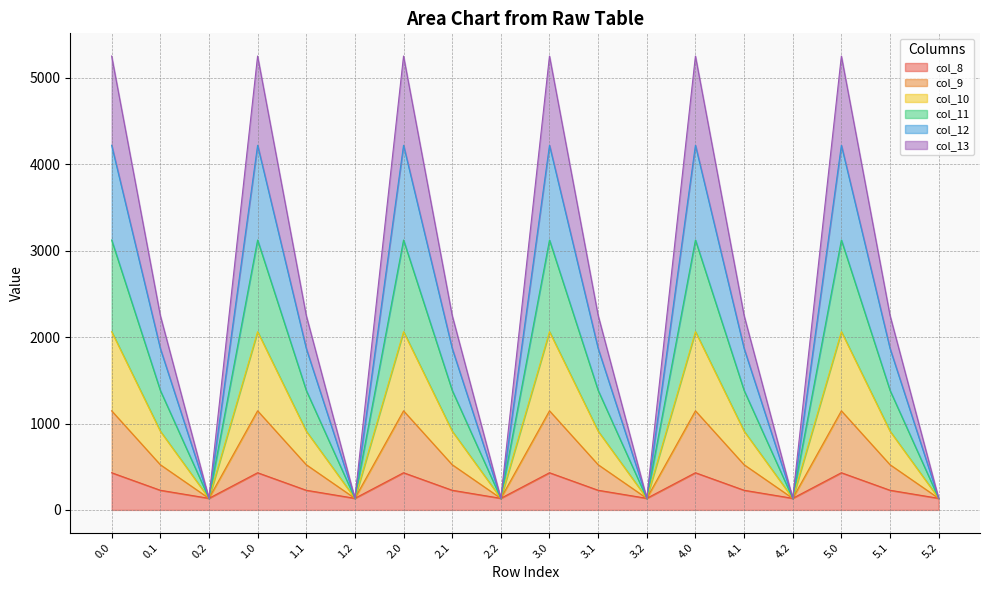

How many categories are shown in the chart?

18